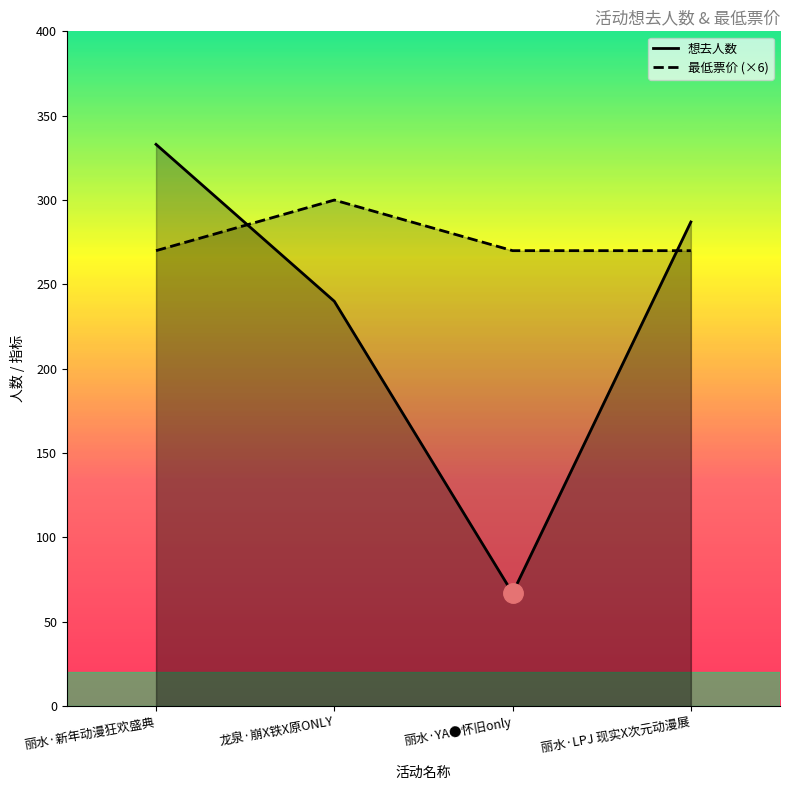

What is the spread (max minus min) of values at 龙泉·崩X铁X原ONLY?

60